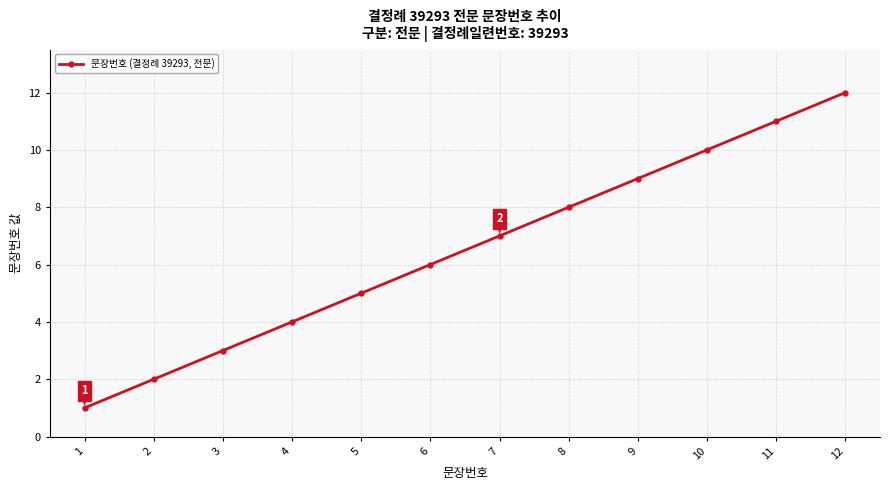

Is it true that the value at 2 is 2?

True